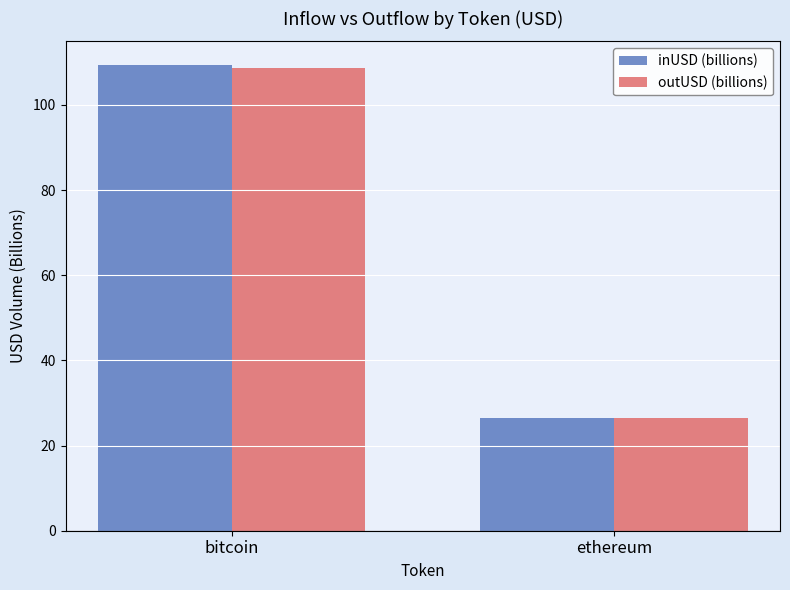

Does the chart contain any negative values?

No